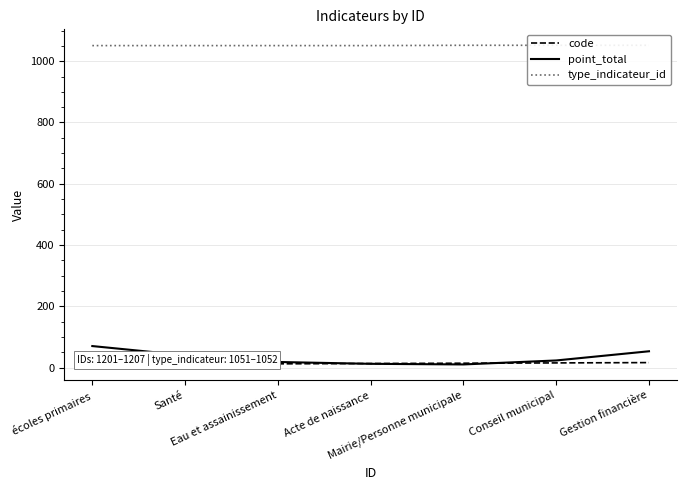

Where is point_total nearest to the value 40?

Santé